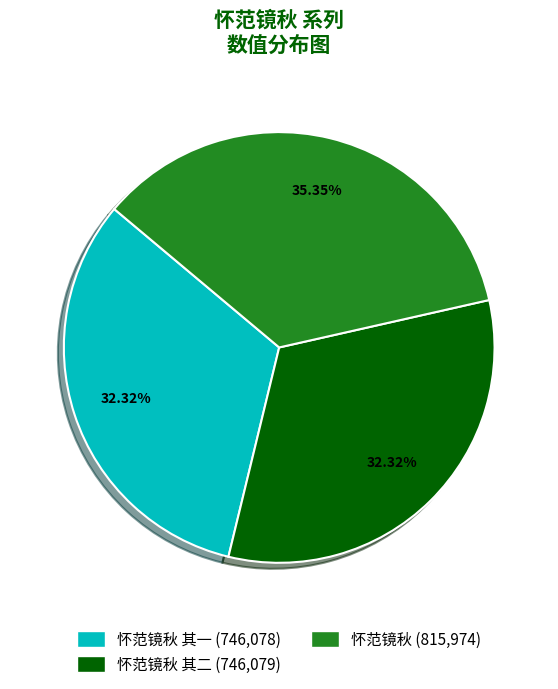

How many segments does this pie chart have?

3